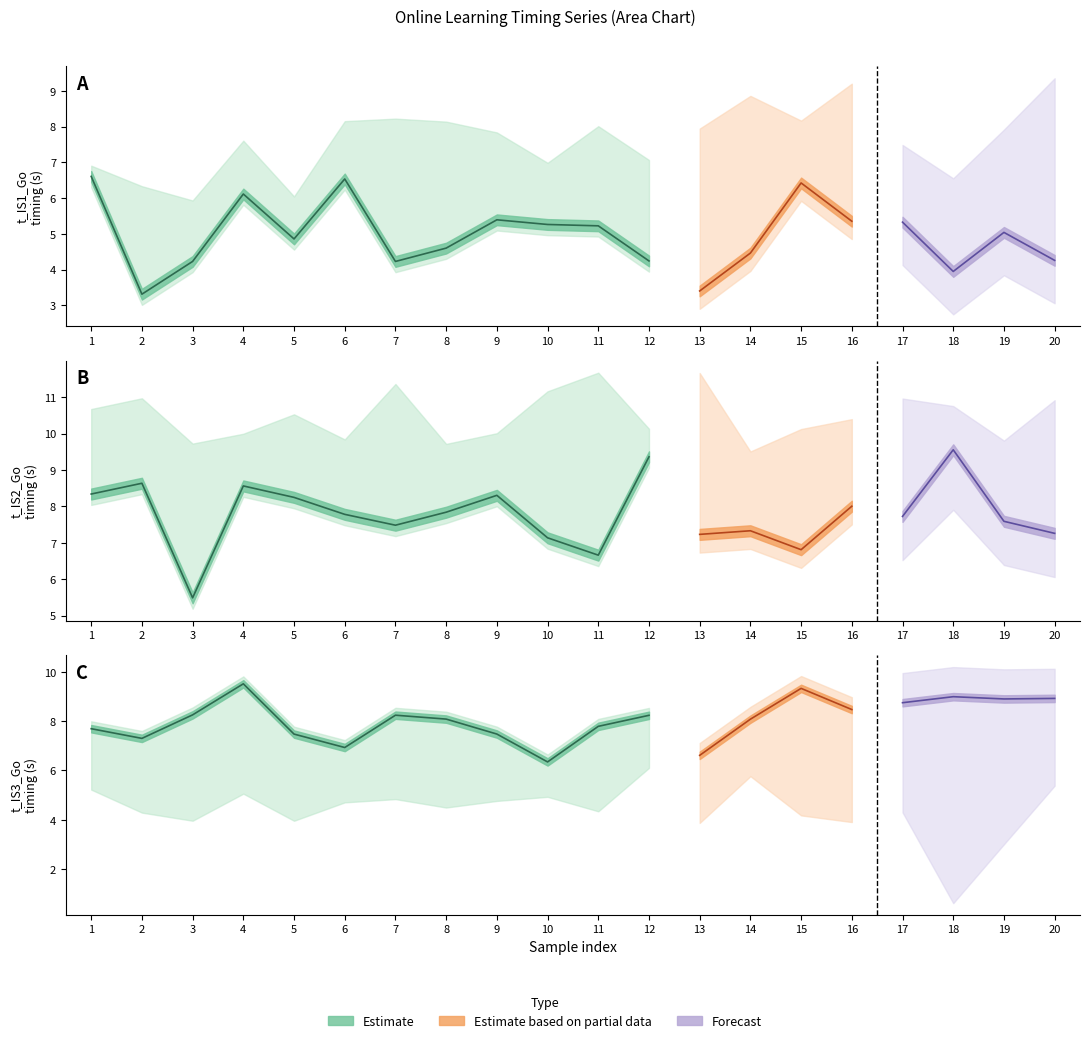

How many intersections are there between t_IS3_Go and t_IS2_Go?

9